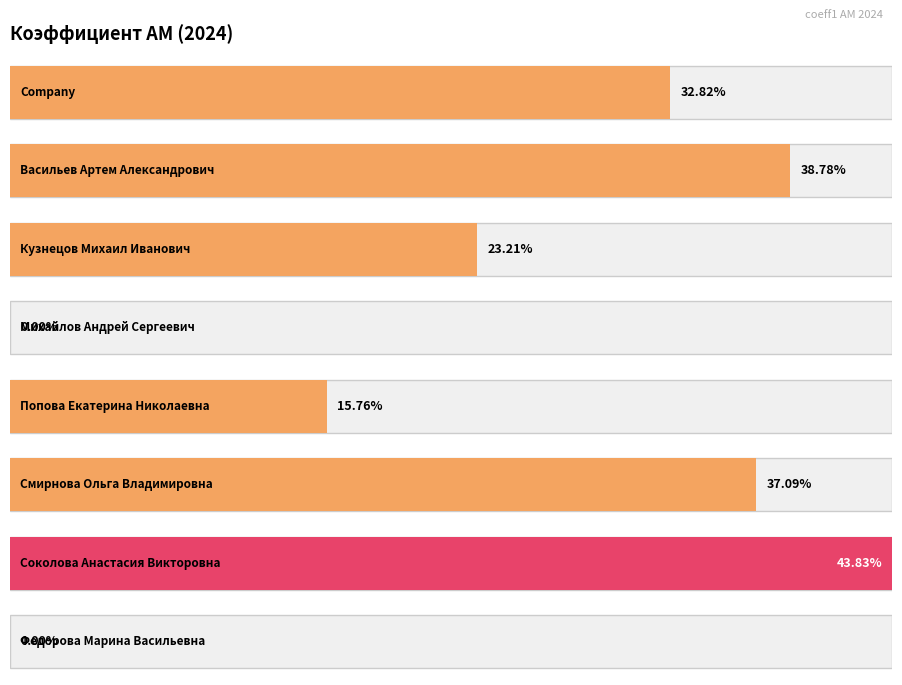

The value at Company is 0.5. True or false?

False